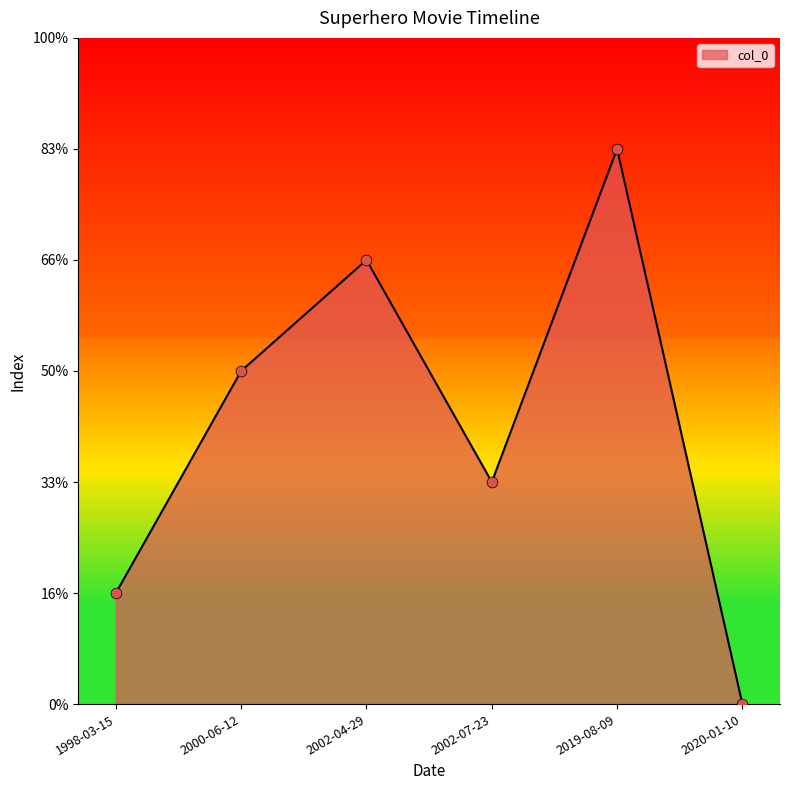

What is the ratio of the value at 2002-07-23 to the value at 2019-08-09?

0.4